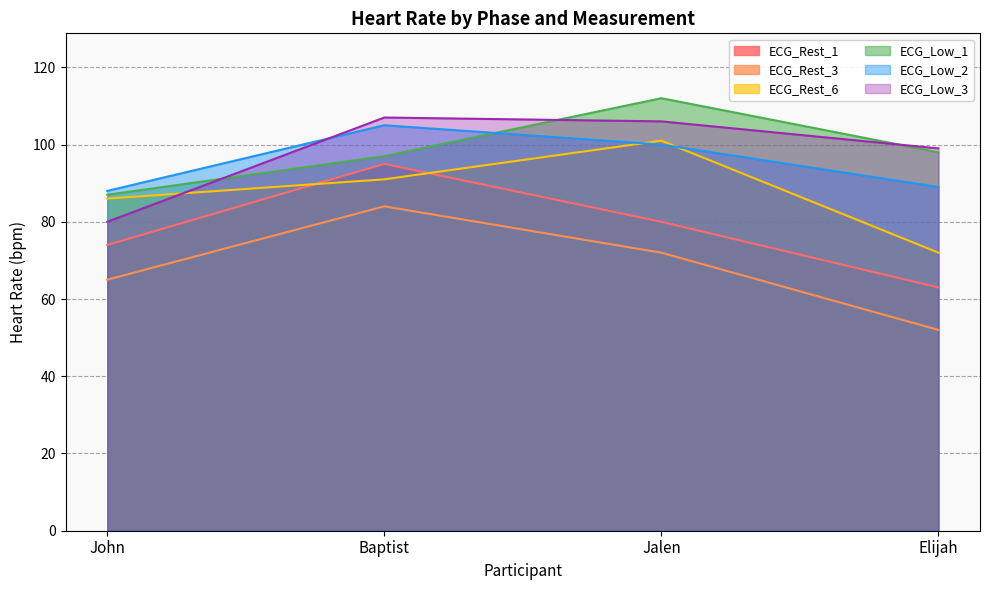

At Baptist, list the series in order from largest to smallest.

ECG_Low_3, ECG_Low_2, ECG_Low_1, ECG_Rest_1, ECG_Rest_6, ECG_Rest_3